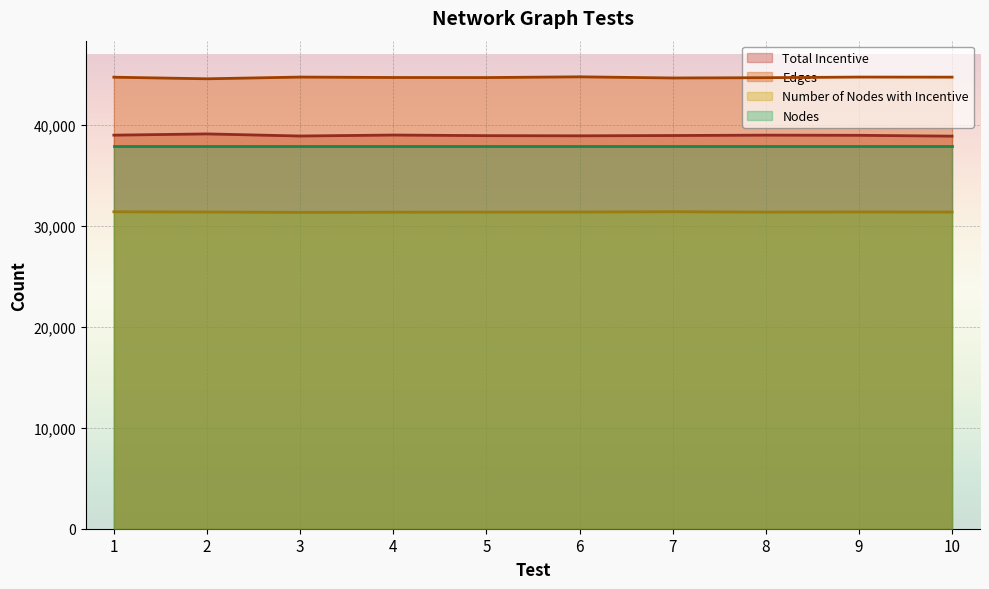

What are all the series names shown in the legend?

Total Incentive, Edges, Number of Nodes with Incentive, Nodes